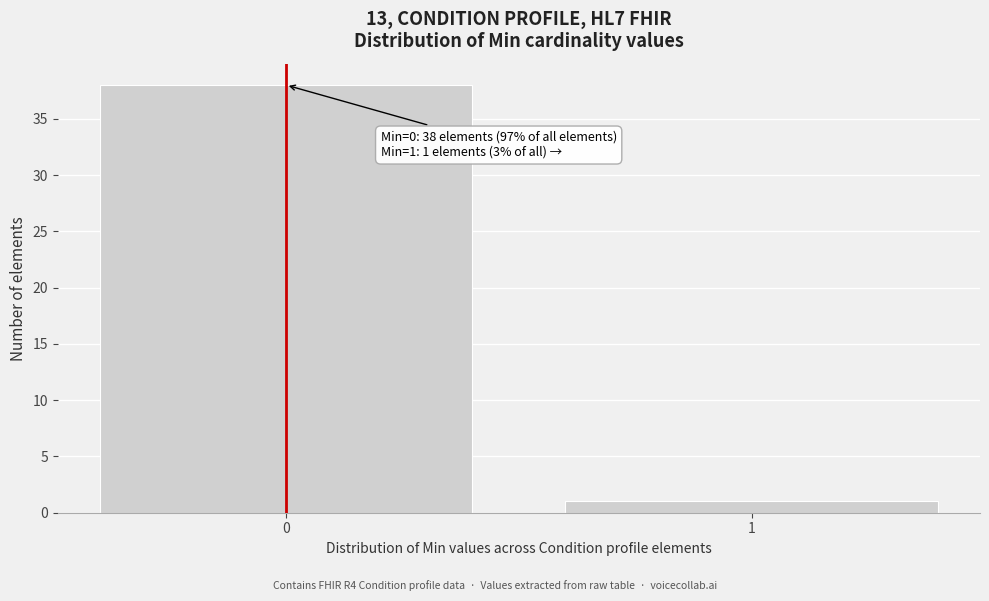

Reading right to left, transcribe all the data shown in this chart.

1	38